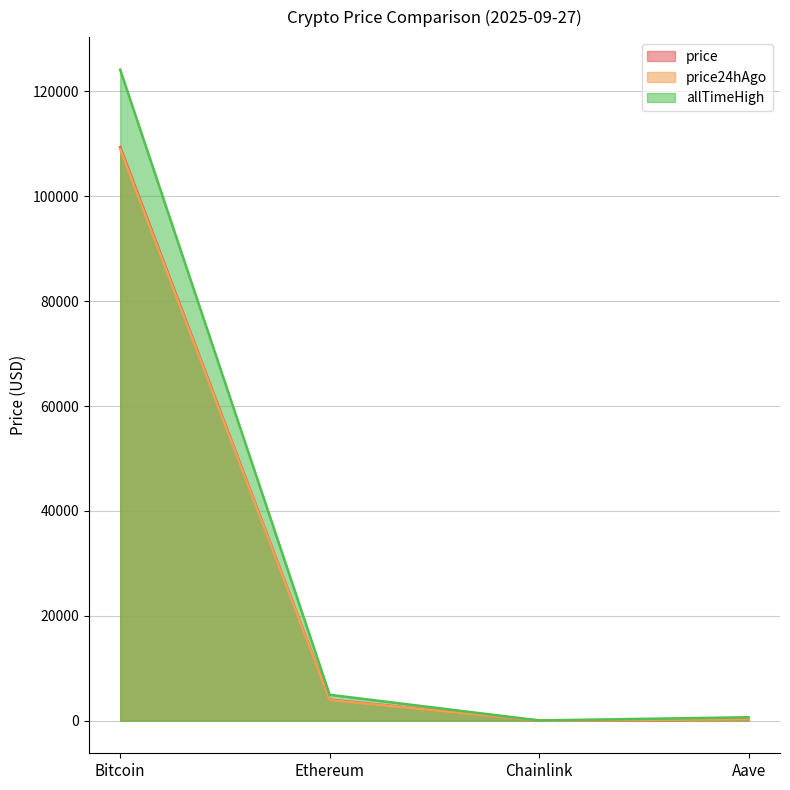

What is the sum of all price values?

113685.4